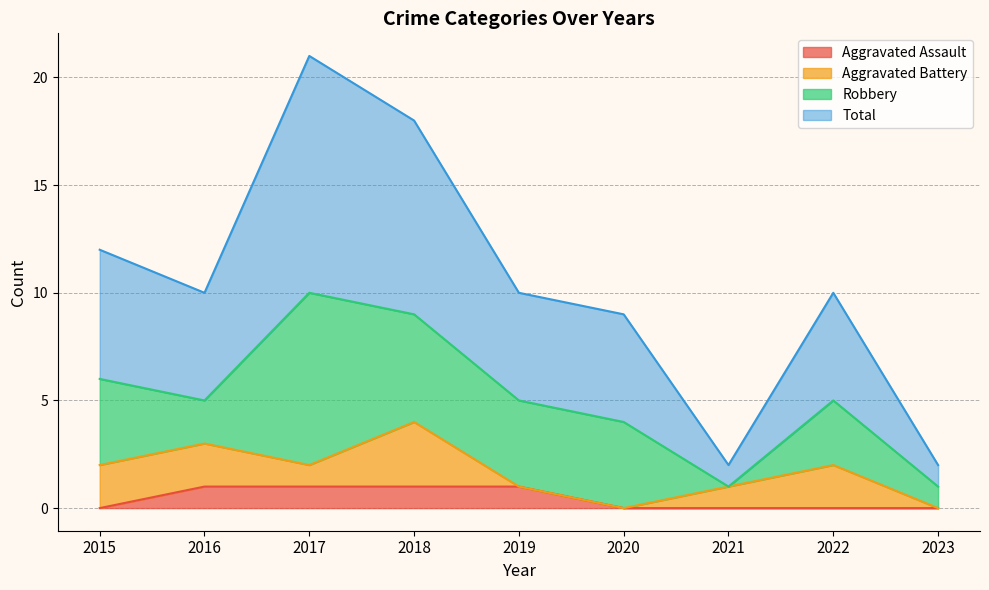

What are all the series names shown in the legend?

Aggravated Assault, Aggravated Battery, Robbery, Total